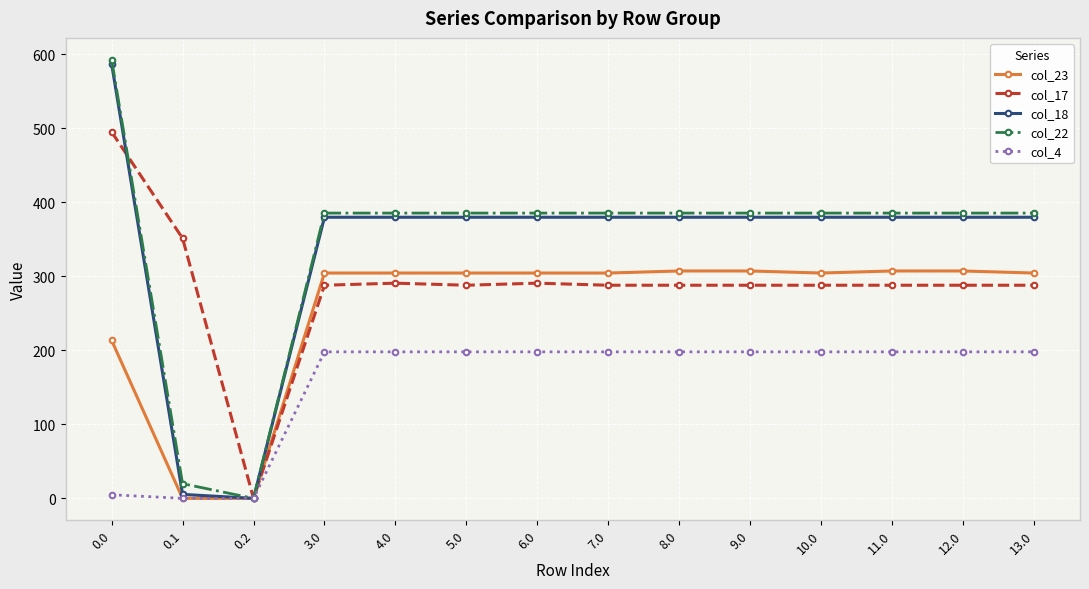

True or false: col_18 has more than 1 interior local peaks.

True